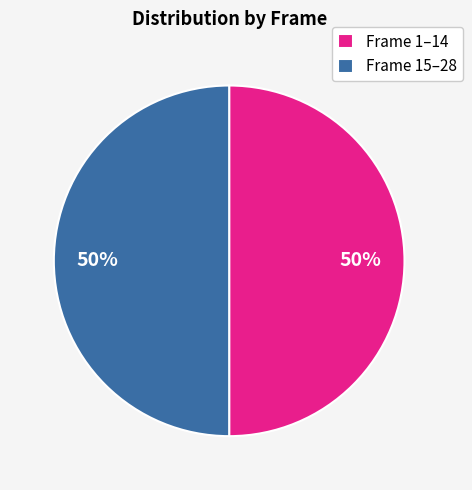

What is the ratio of the value at Frame 15–28 to the value at Frame 1–14?

1.0